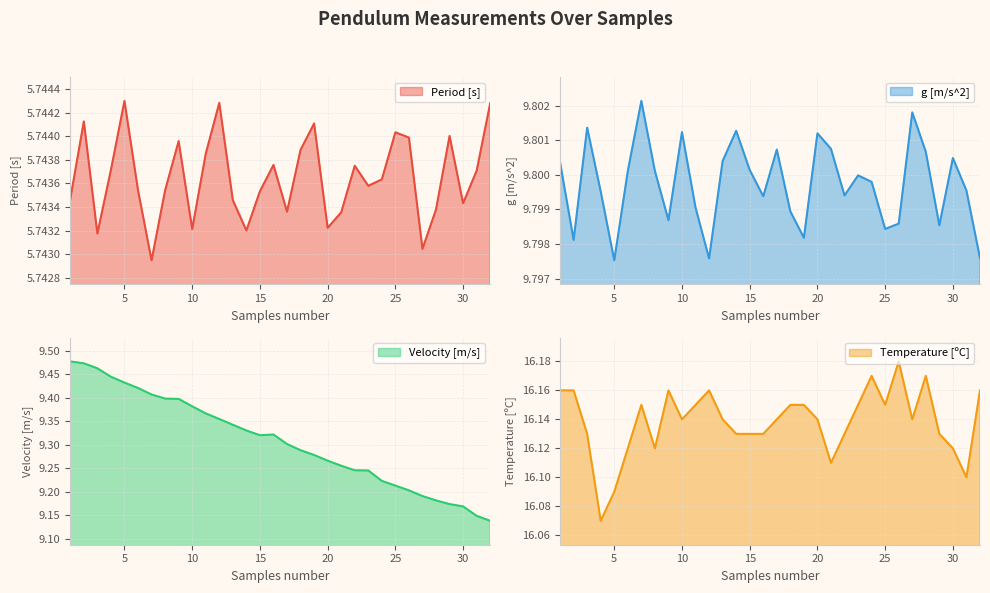

At which label does g [m/s^2] reach its minimum?

5